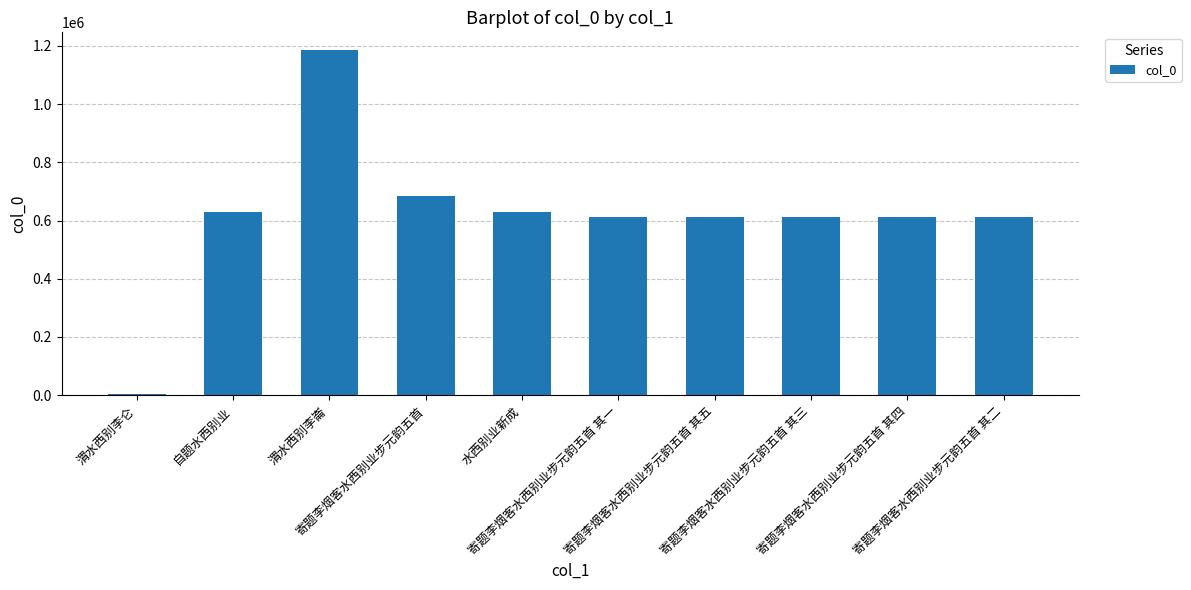

Rank the categories by value from lowest to highest.

渭水西别李仑, 寄题李烟客水西别业步元韵五首 其一, 寄题李烟客水西别业步元韵五首 其二, 寄题李烟客水西别业步元韵五首 其三, 寄题李烟客水西别业步元韵五首 其四, 寄题李烟客水西别业步元韵五首 其五, 水西别业新成, 自题水西别业, 寄题李烟客水西别业步元韵五首, 渭水西别李崙